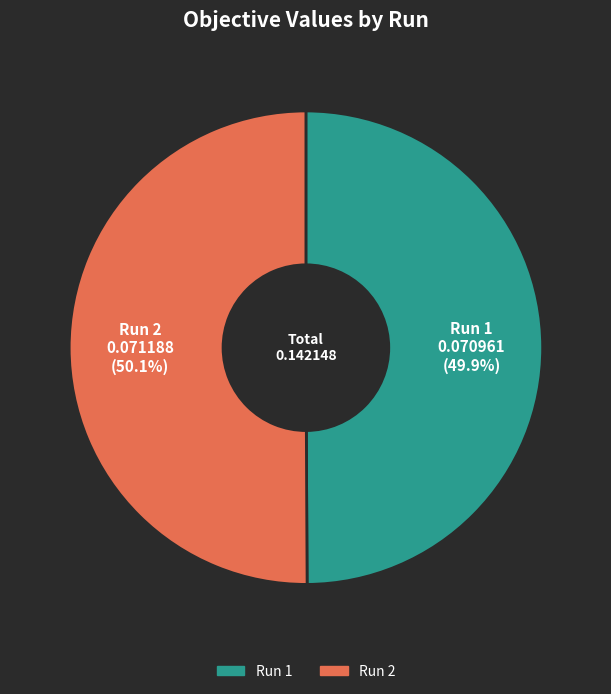

Is there a majority slice in this chart?

Yes